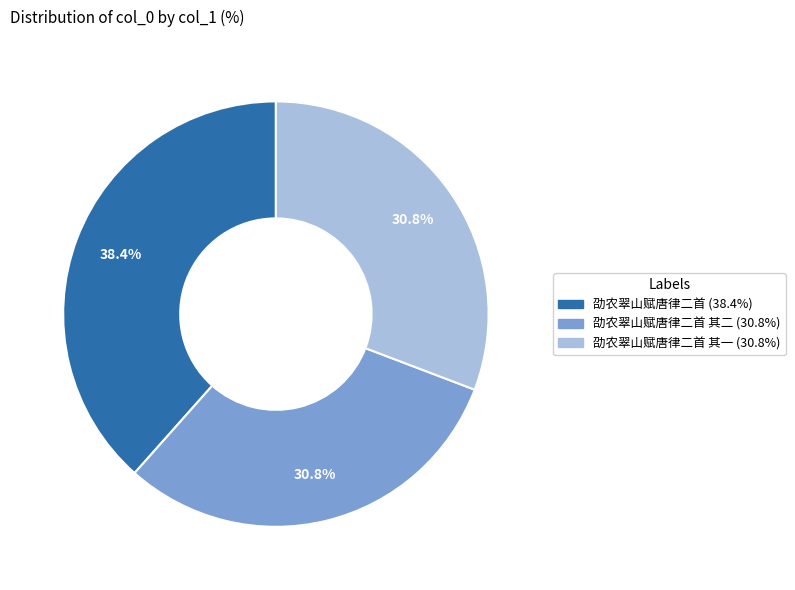

Is there any slice that represents more than half of the pie?

No